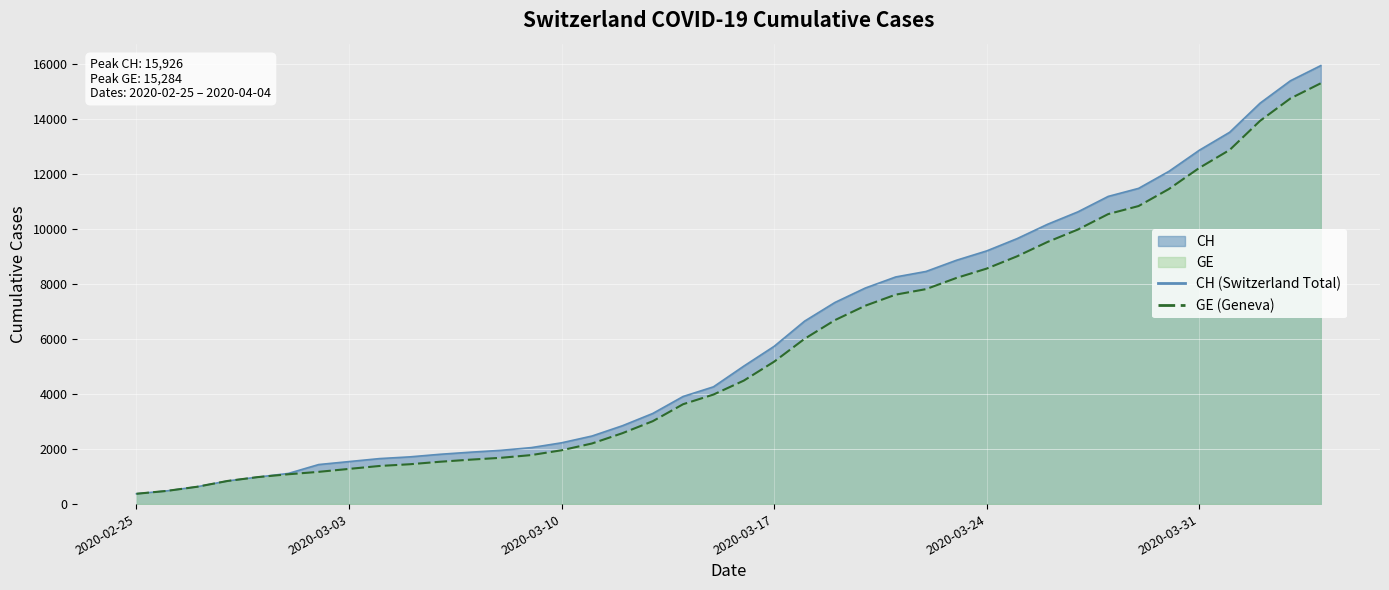

What is the total value across all series at 2020-03-10?

4181